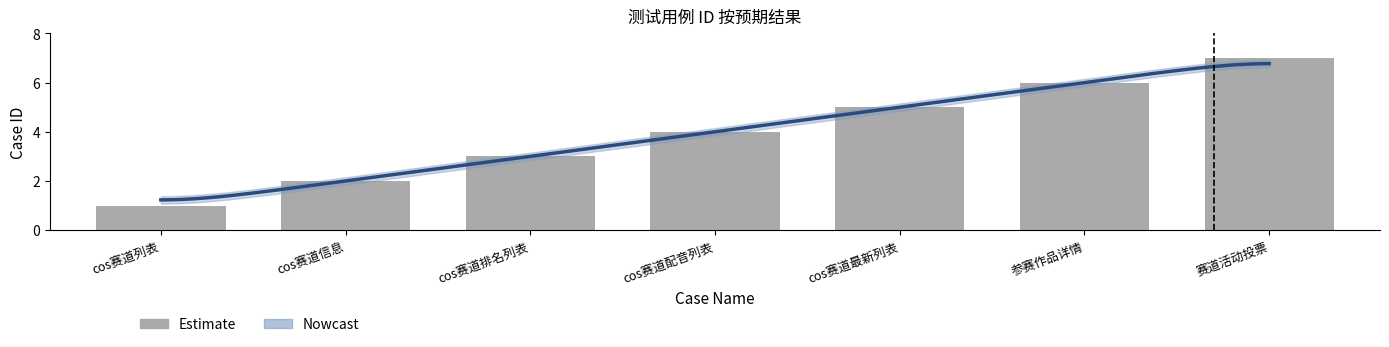

True or false: the data shows 7 at 赛道活动投票.

True